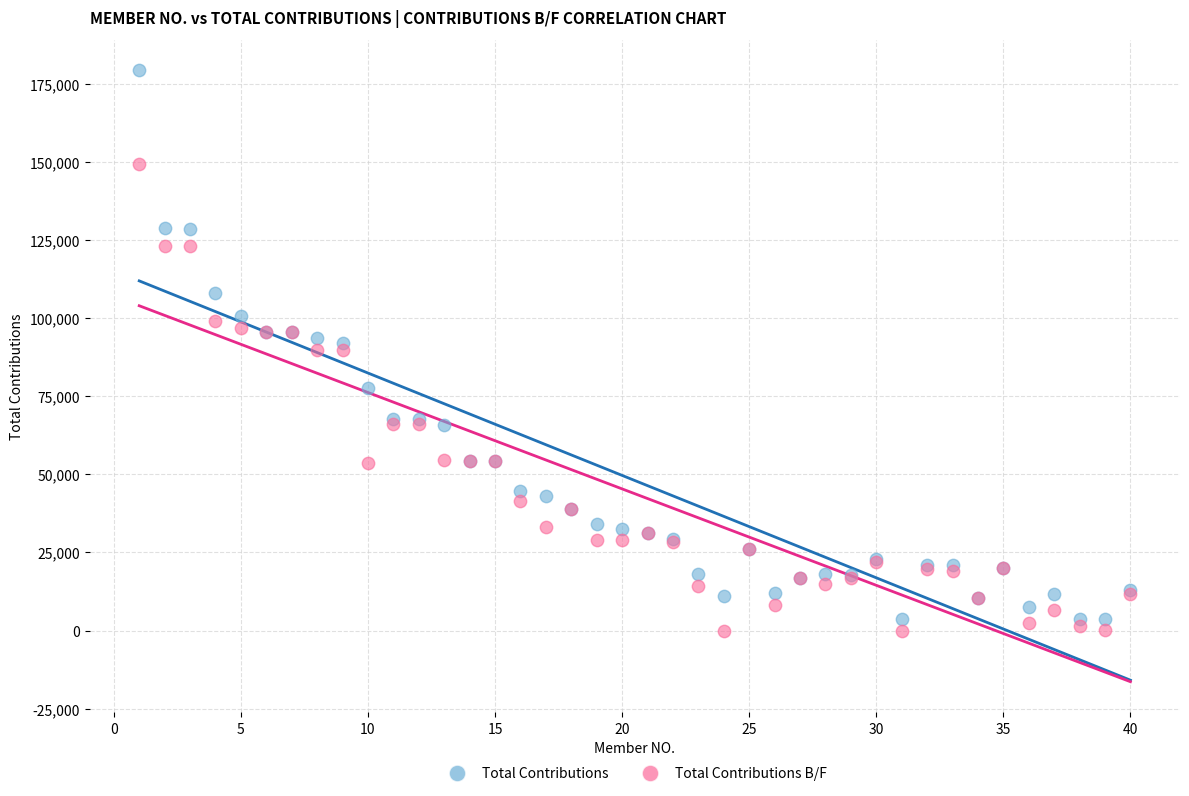

In the Total Contributions B/F series, what Y value is closest to 74600?

66200